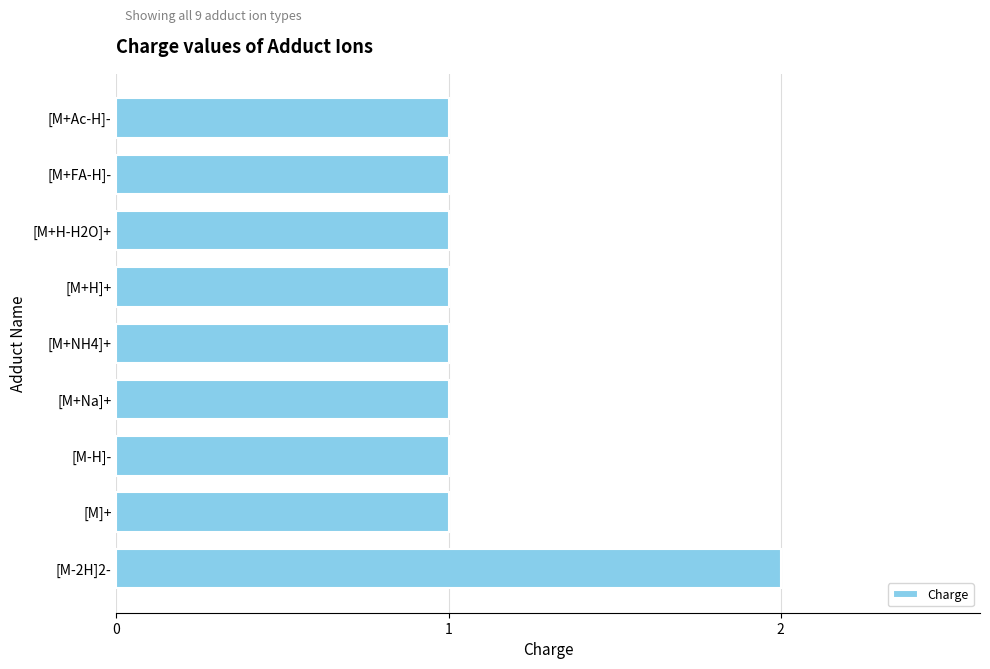

What is the ratio of the value at [M+NH4]+ to the value at [M]+?

1.0